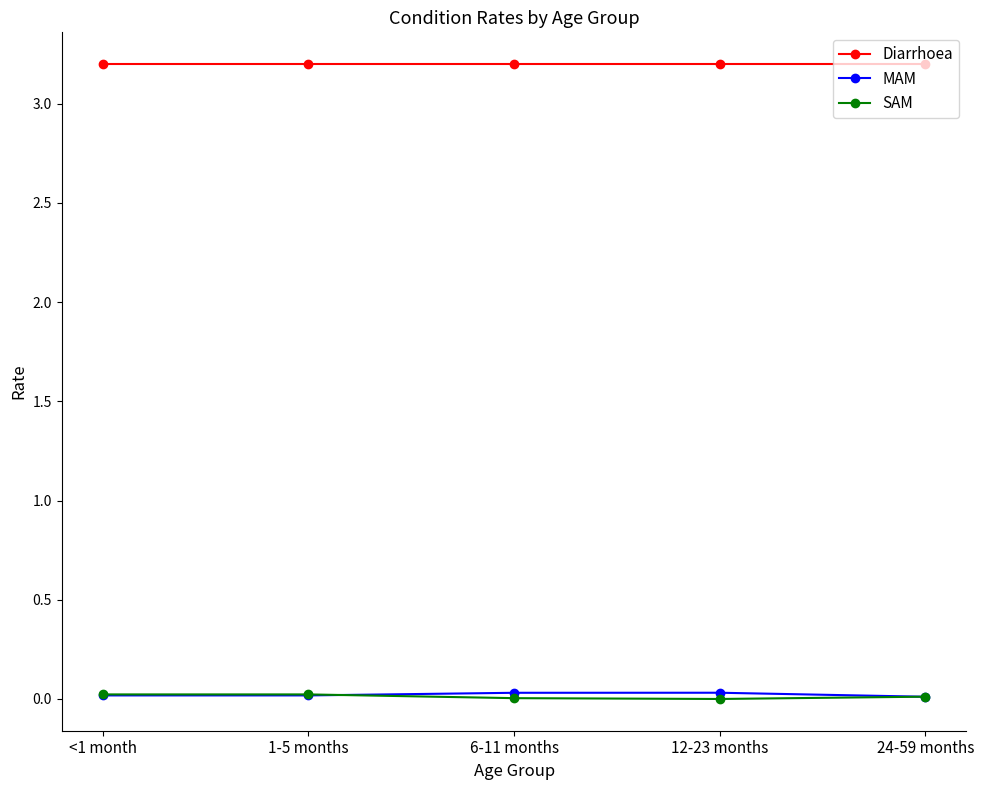

How many intersections are there between MAM and SAM?

2